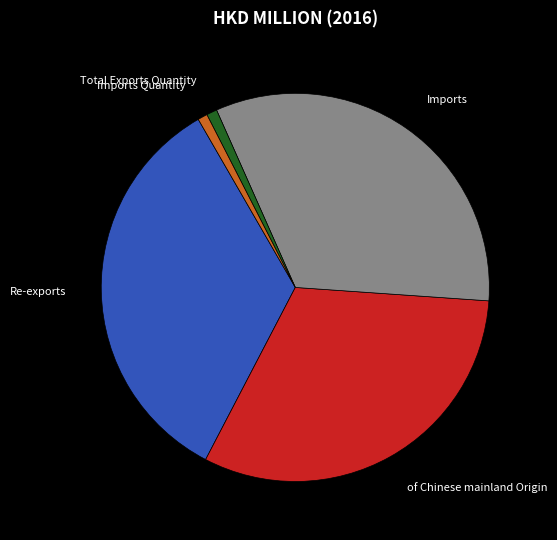

Does any single category account for the majority?

No